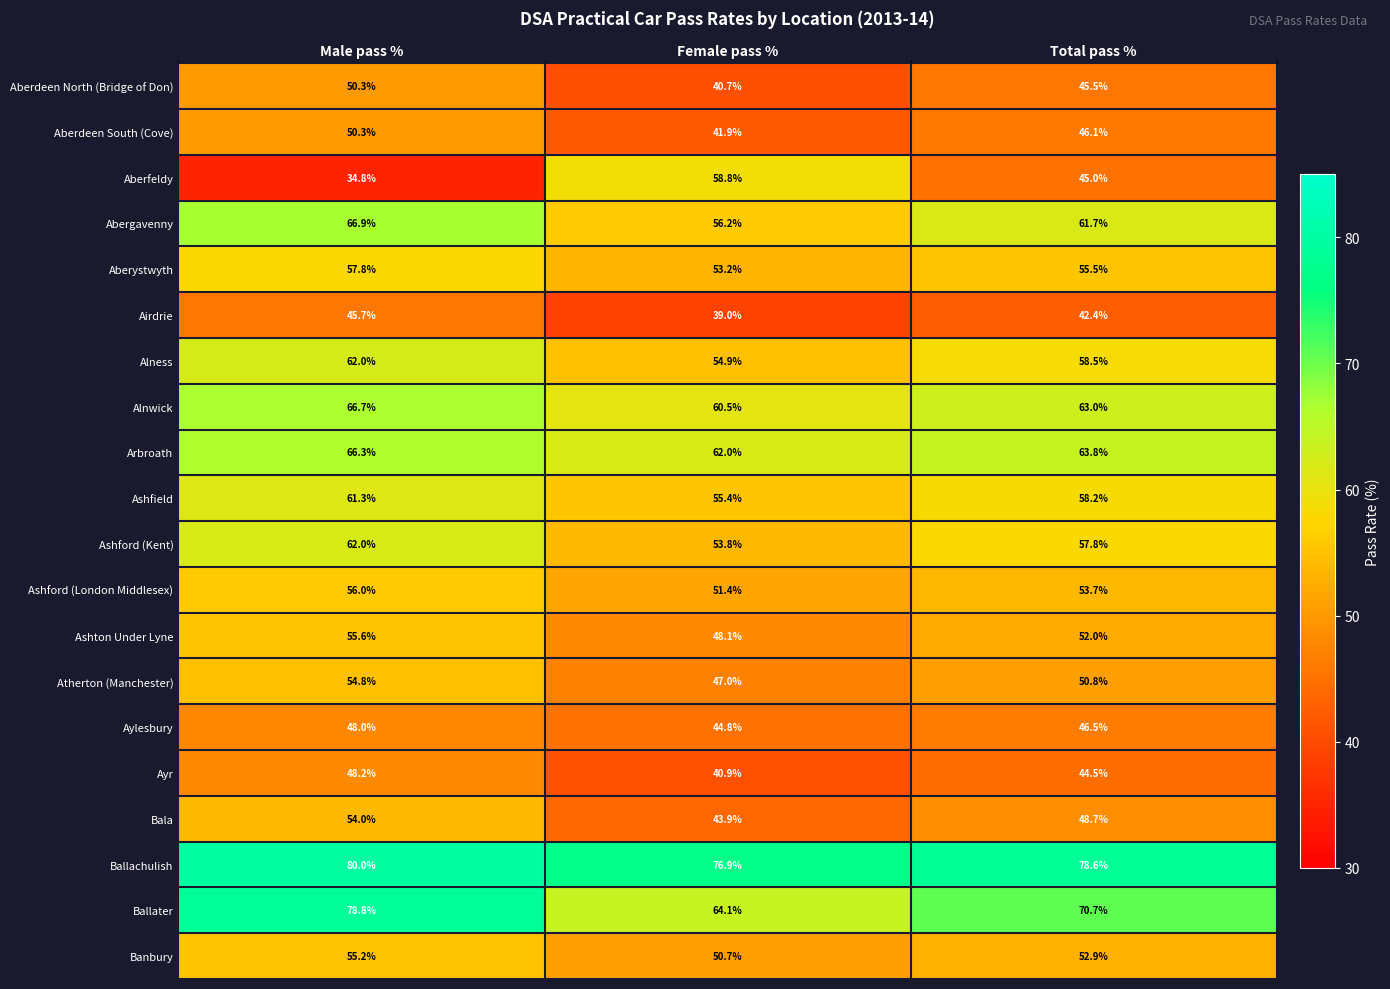

At which category is the sum across all series the highest?

Male pass %